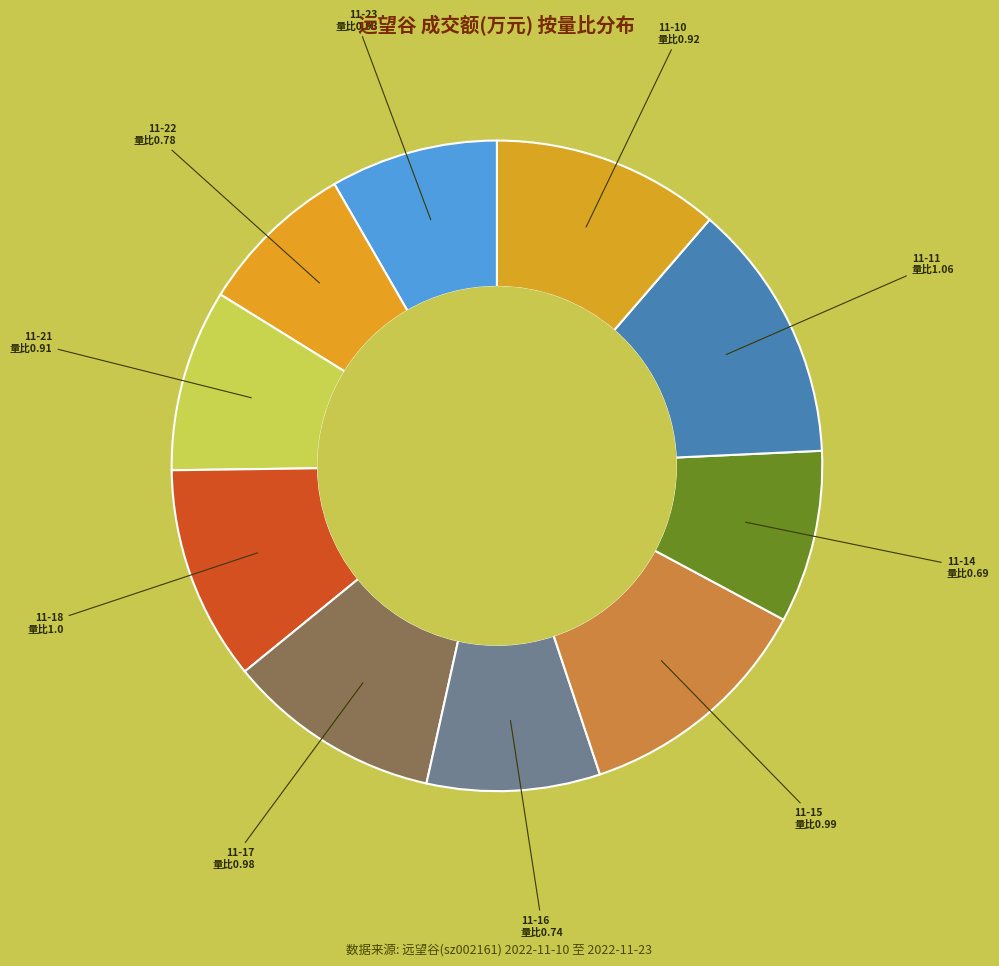

How many slices are in this pie chart?

10